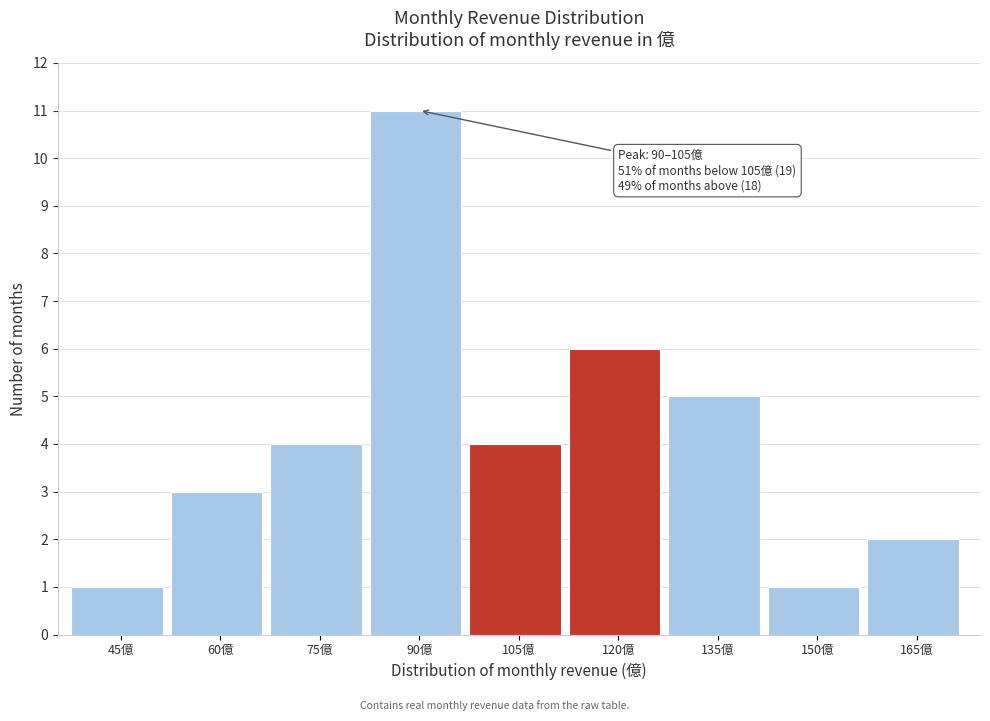

Reading left to right, extract all data points from this chart.

1	3	4	11	4	6	5	1	2